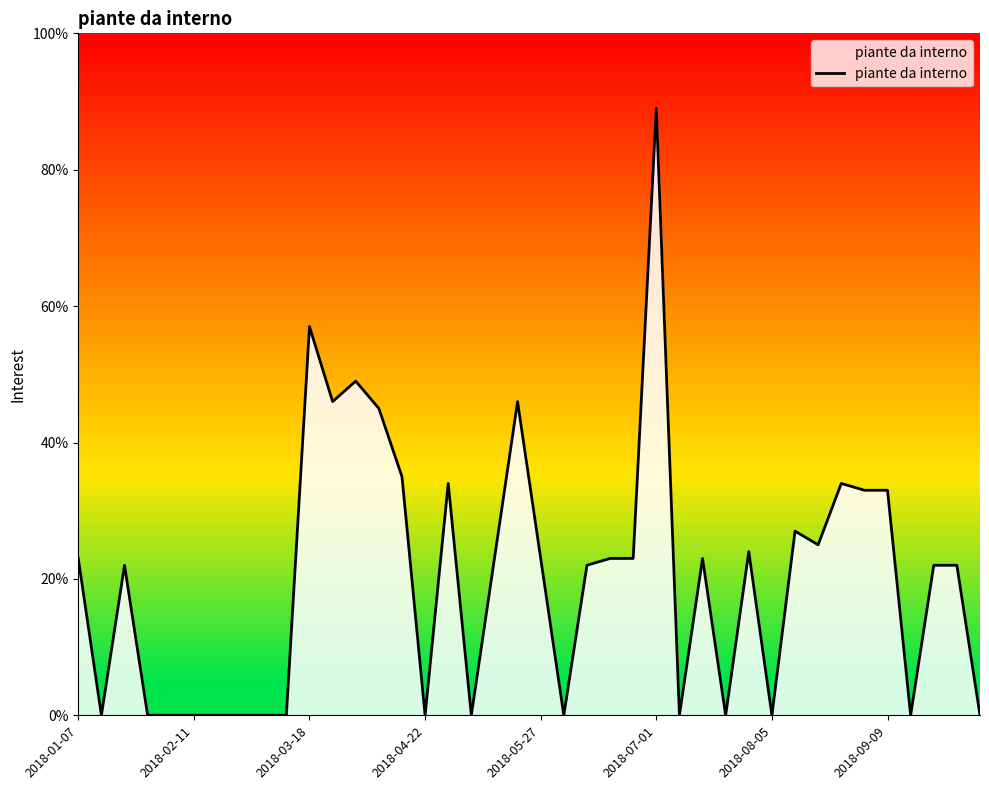

True or false: there are more than 0 points higher than both neighbors.

True